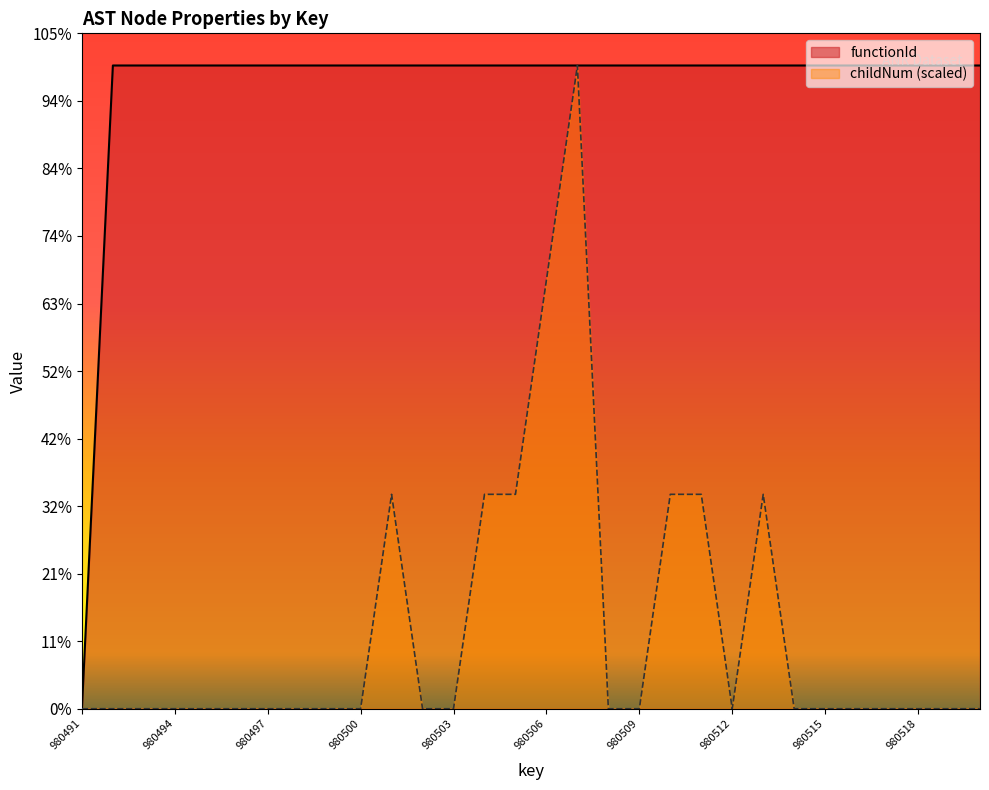

Reading left to right, transcribe all the data shown in this chart.

functionId: 0.0	980492.0	980492.0	980492.0	980492.0	980492.0	980492.0	980492.0	980492.0	980492.0	980492.0	980492.0	980492.0	980492.0	980492.0	980492.0	980492.0	980492.0	980492.0	980492.0	980492.0	980492.0	980492.0	980492.0	980492.0	980492.0	980492.0	980492.0	980492.0	980492.0
childNum: 0.0	0.0	0.0	0.0	0.0	0.0	0.0	0.0	0.0	0.0	326830.7	0.0	0.0	326830.7	326830.7	653661.3	980492.0	0.0	0.0	326830.7	326830.7	0.0	326830.7	0.0	0.0	0.0	0.0	0.0	0.0	0.0